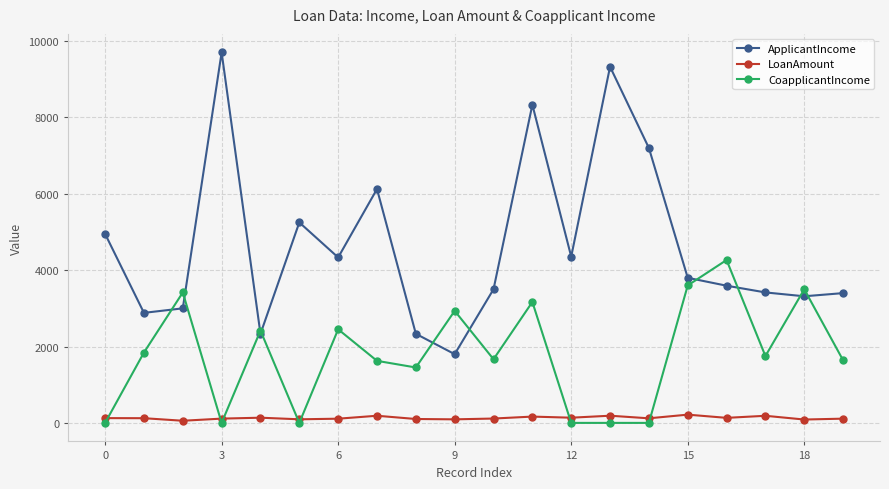

Which series has the largest range (max minus min)?

ApplicantIncome